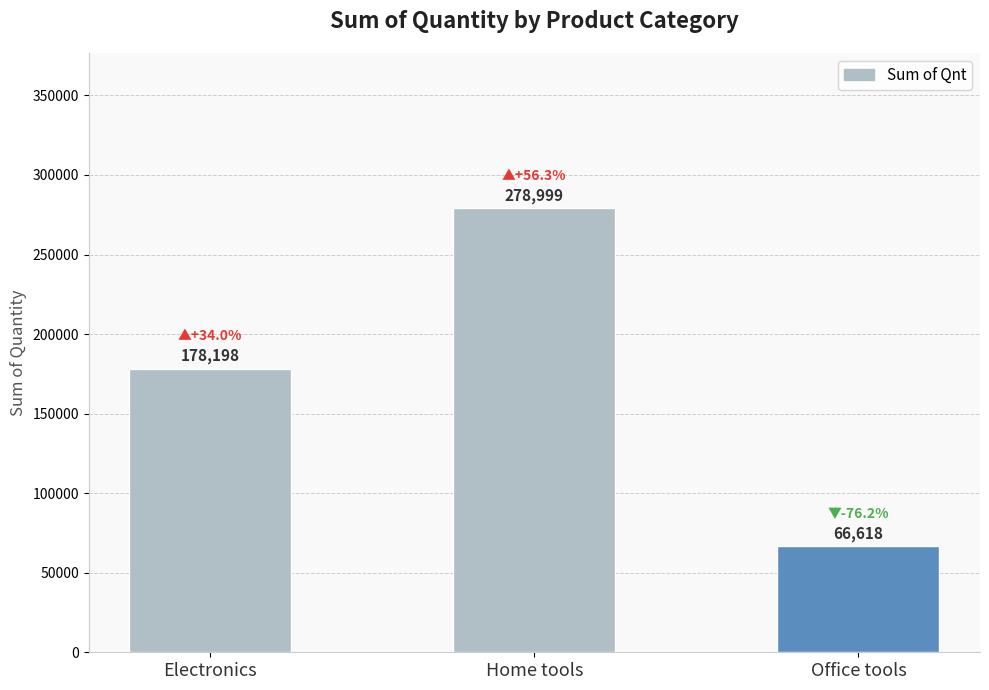

Reading left to right, what are all the values shown in this chart?

178198	278999	66618